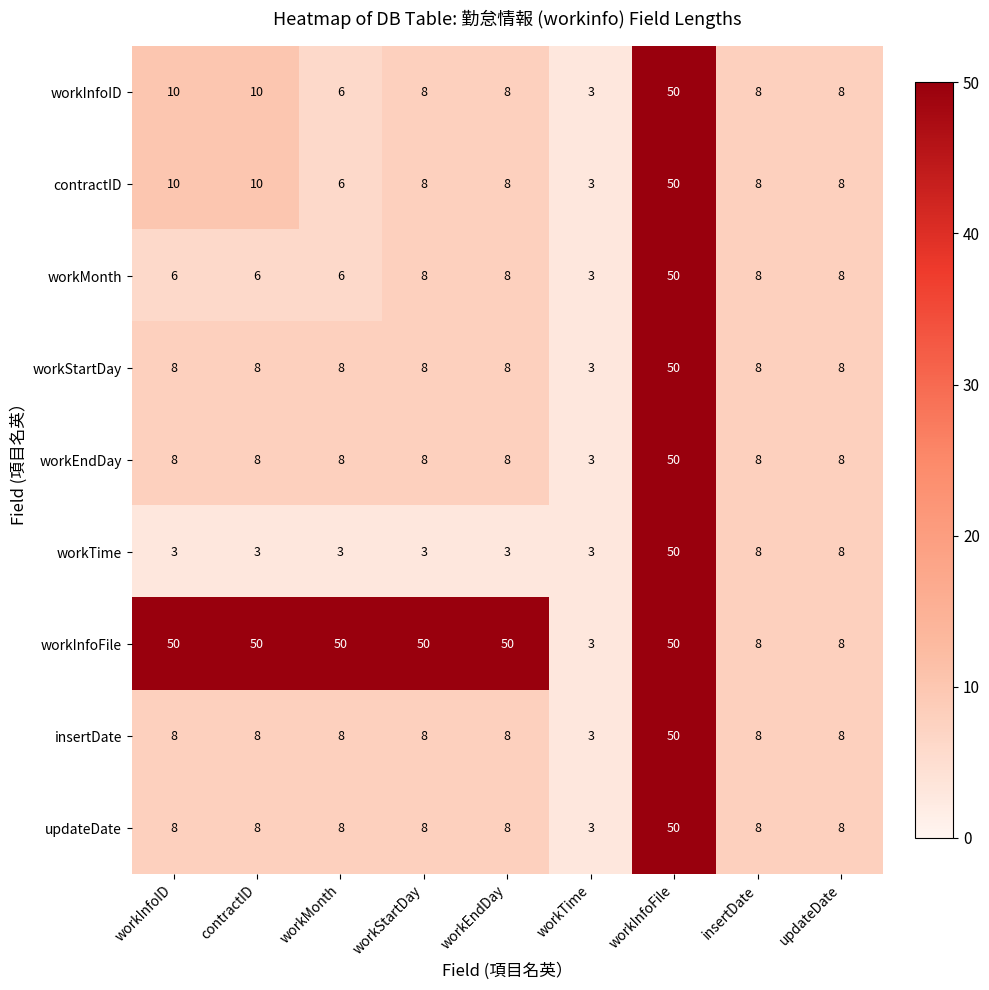

At which category is the sum across all series the highest?

workInfoFile